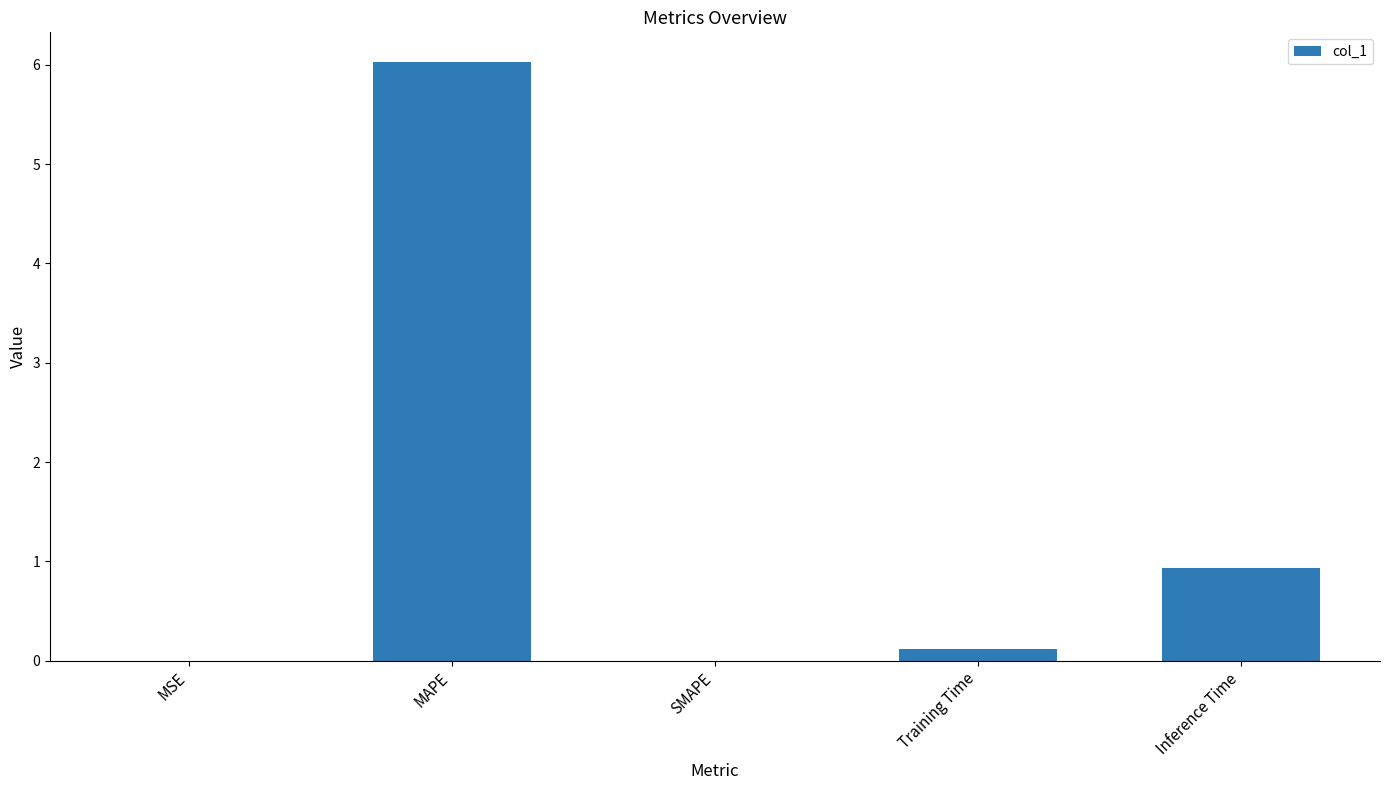

How many categories are shown in the chart?

5